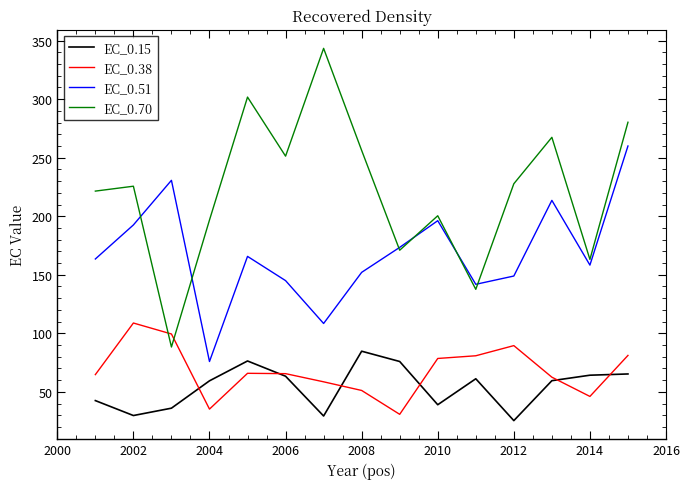

True or false: EC_0.51 and EC_0.15 intersect in this chart.

False